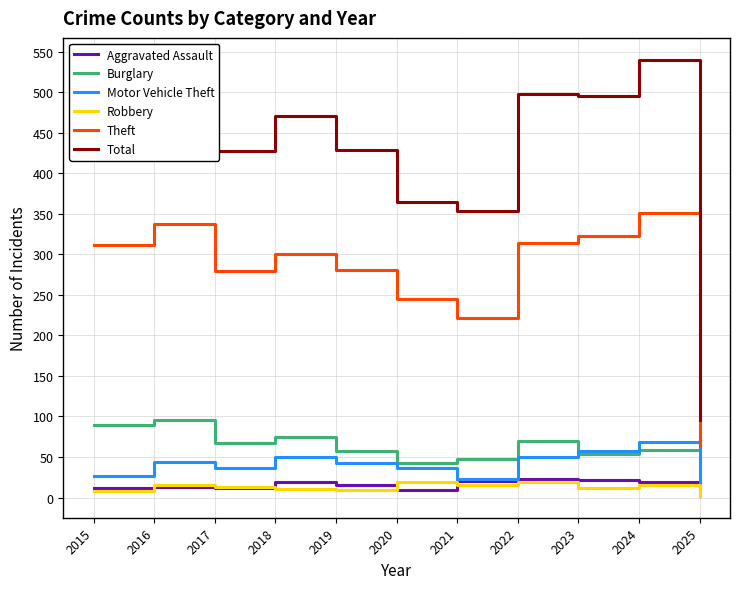

Is the value of Total at 2023 greater than the value of Aggravated Assault at 2017?

Yes